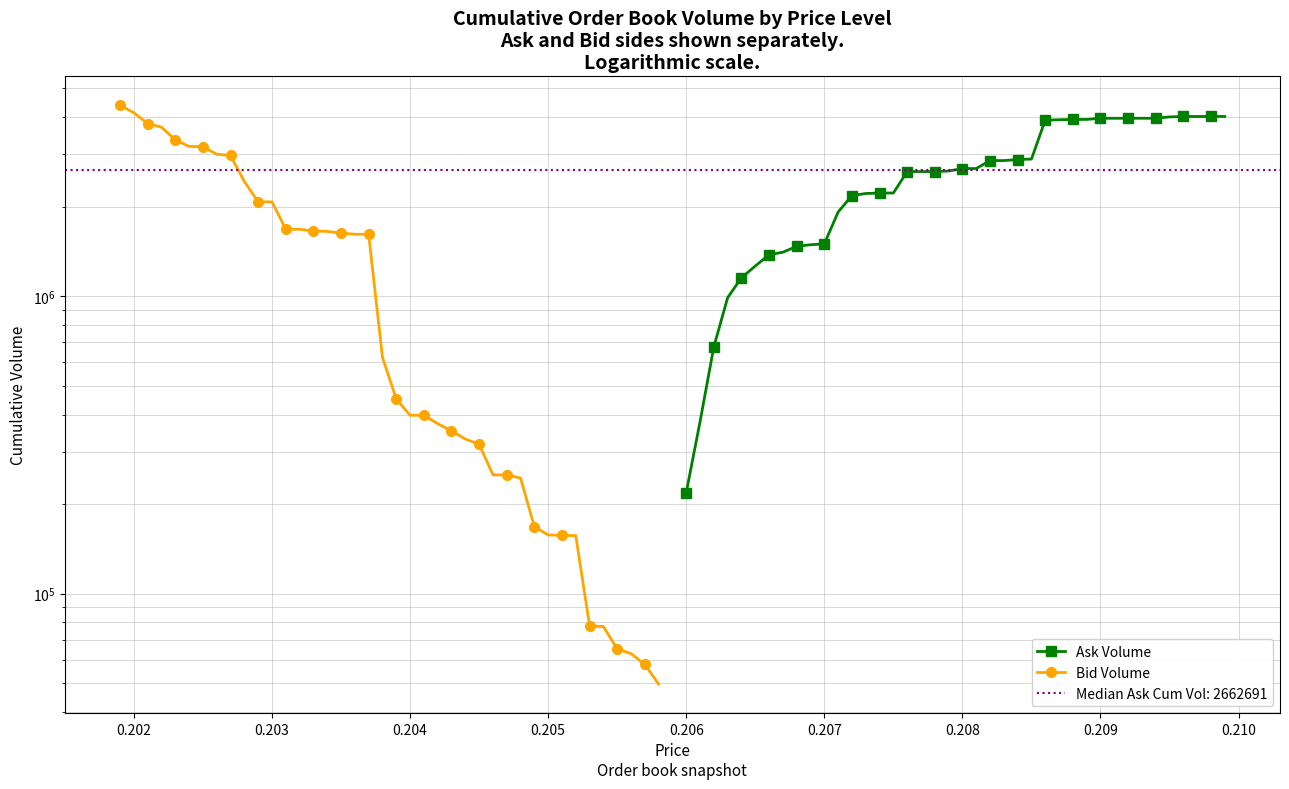

What is the highest value of the Ask Volume series?

4022981.8